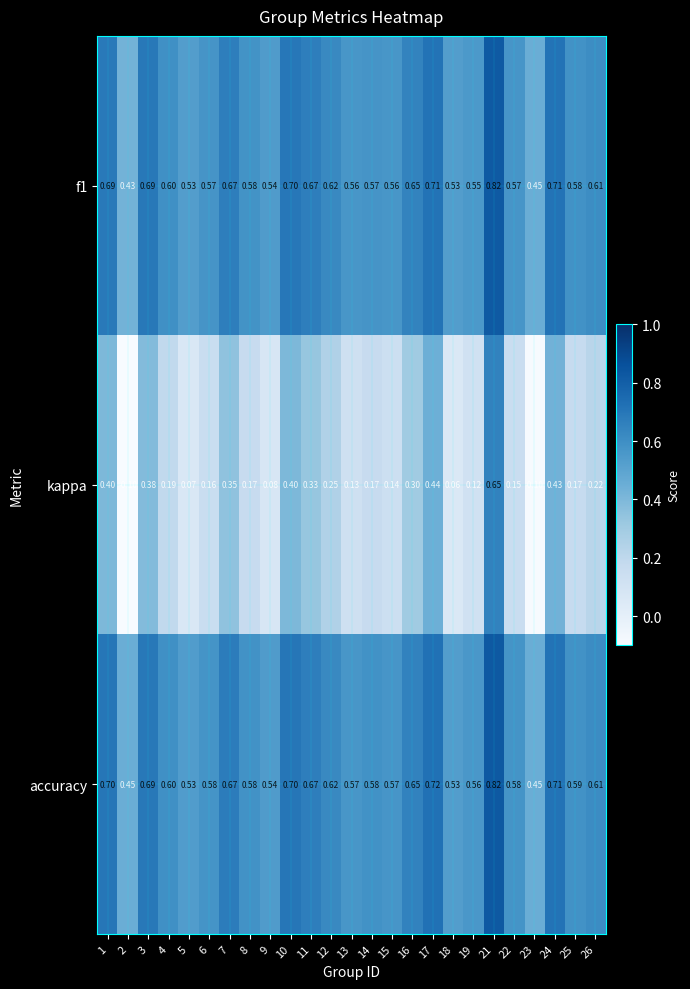

Which series has the largest range (max minus min)?

kappa